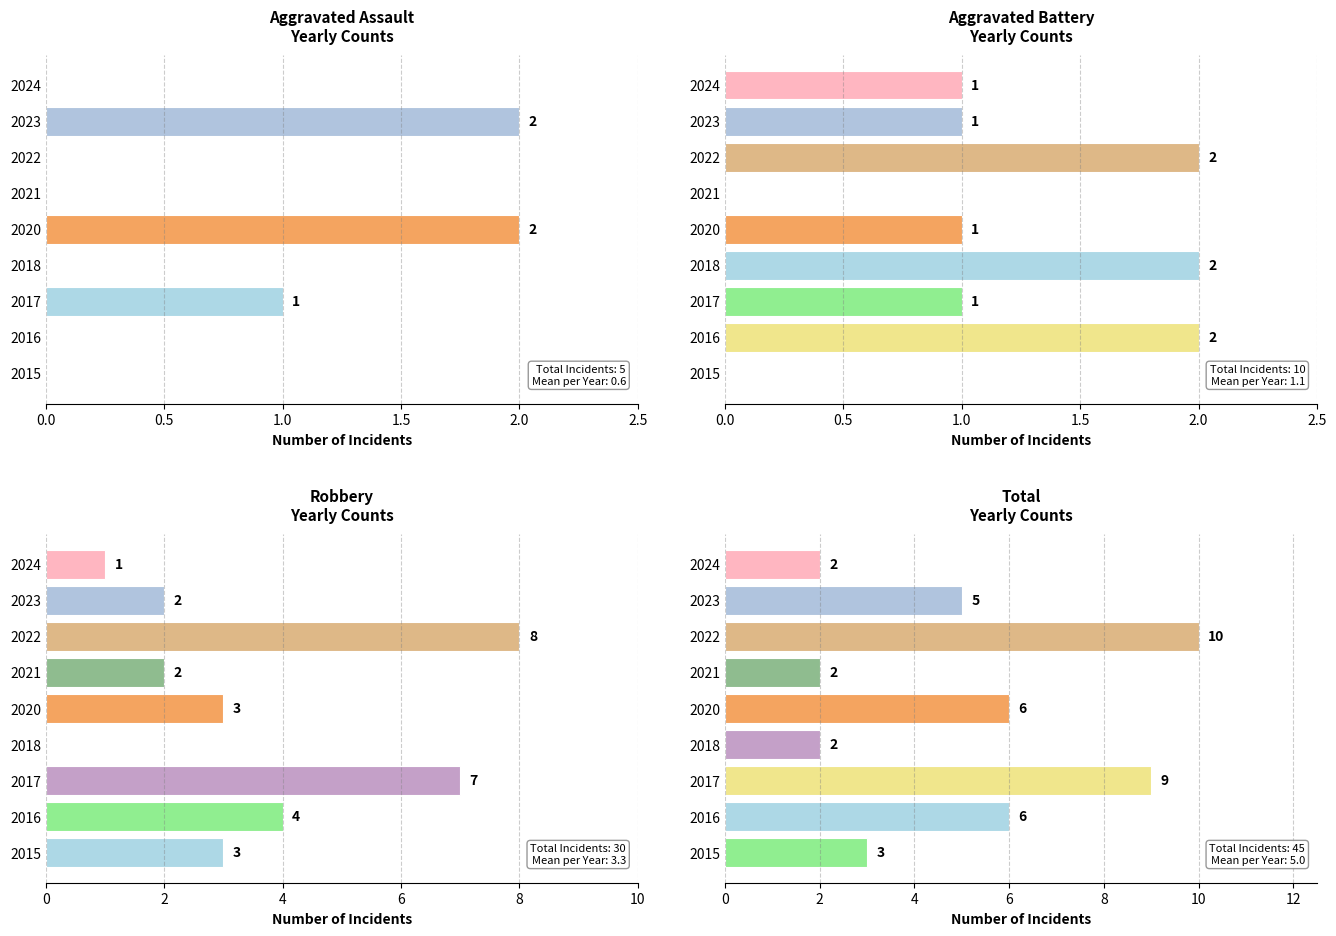

At 2024, list the series in order from largest to smallest.

Total, Aggravated Battery, Robbery, Aggravated Assault